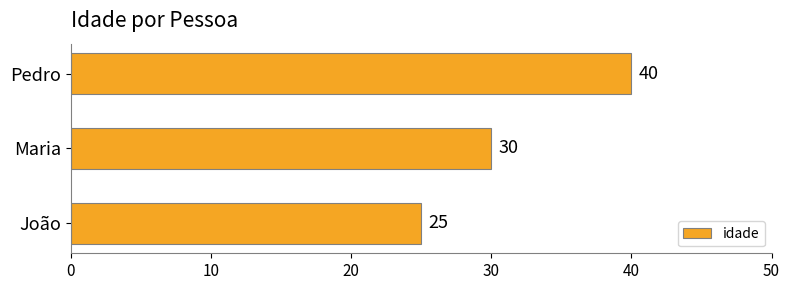

Is it true that the value at João is 25?

True